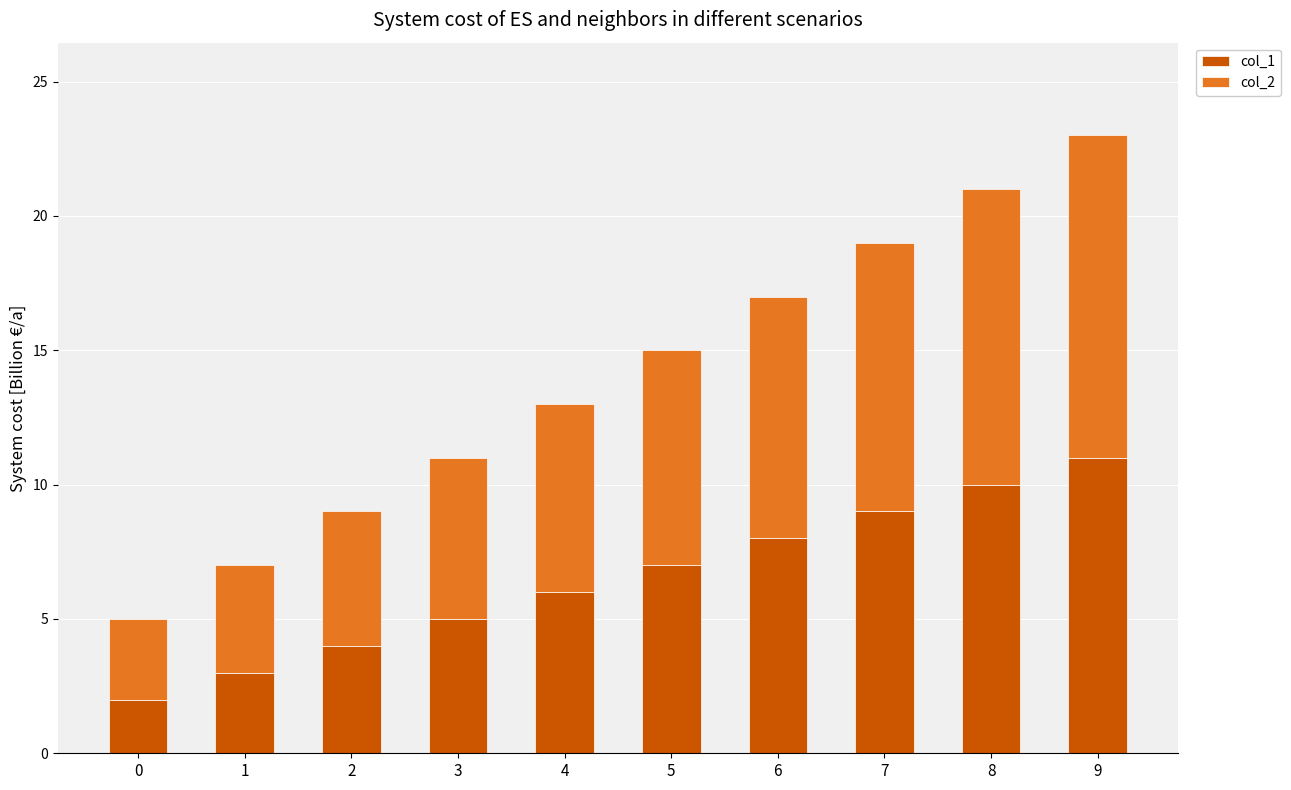

What value does the col_1 series have at 9?

11